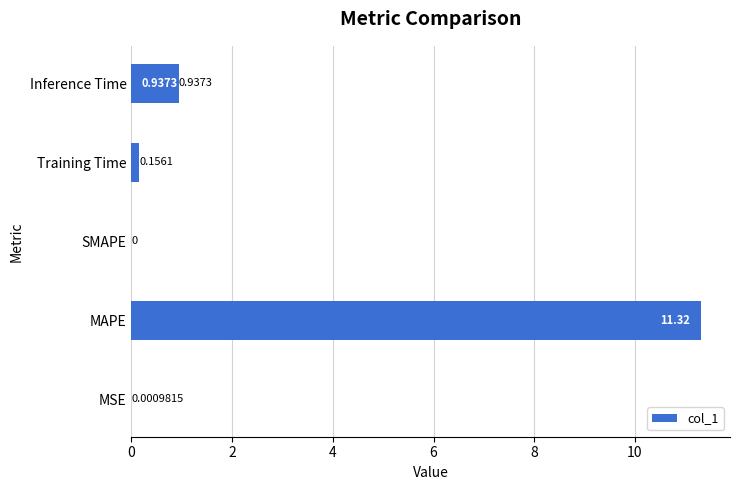

What is the sum of all values?

12.4